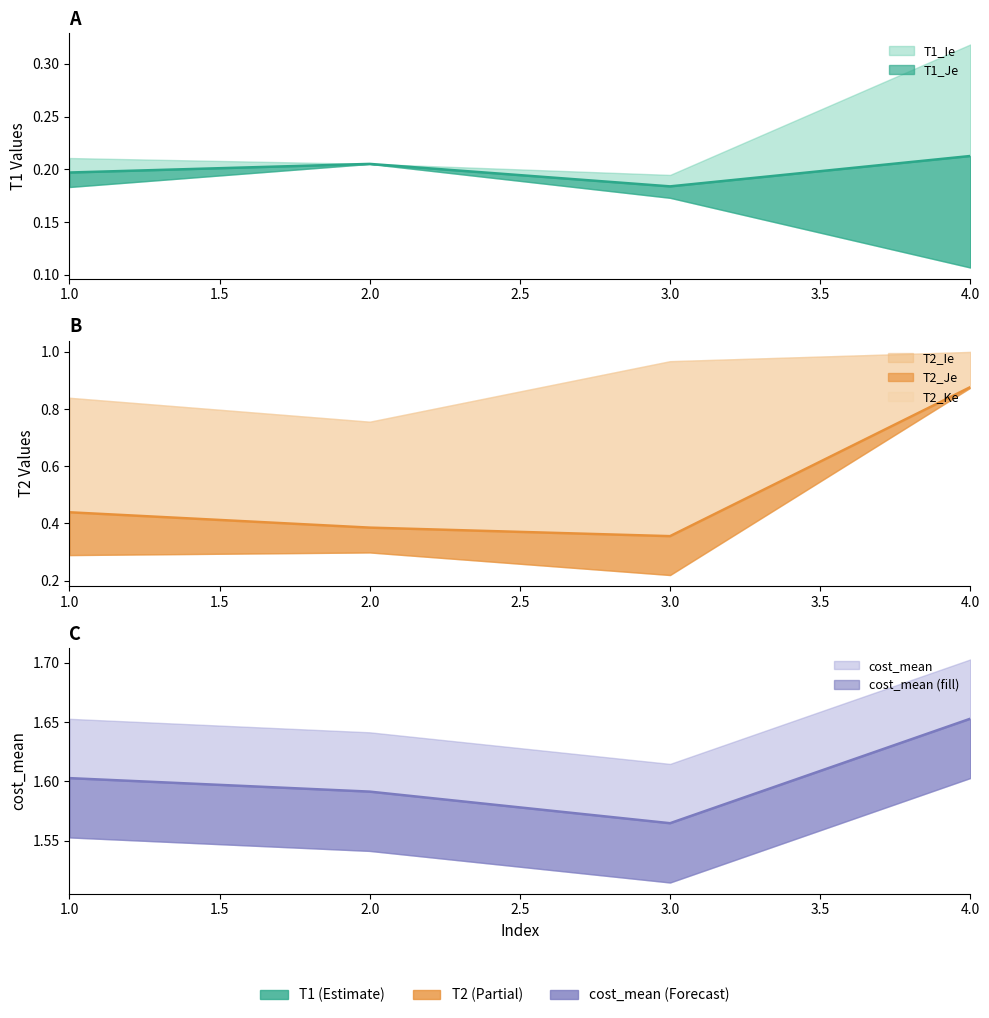

What is the difference between the second highest and minimum values in the T2_Je series?

0.1